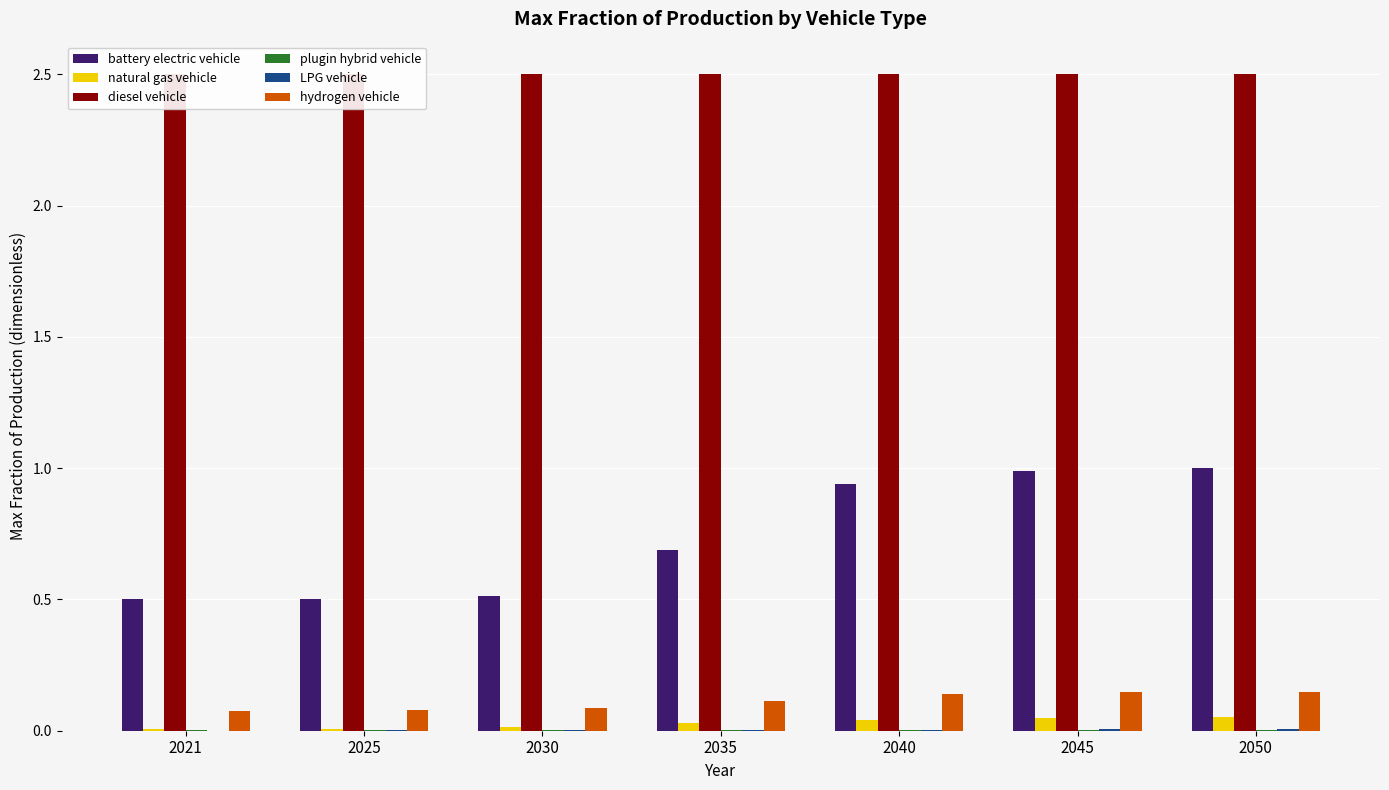

Which label corresponds to the largest value in the chart?

2021